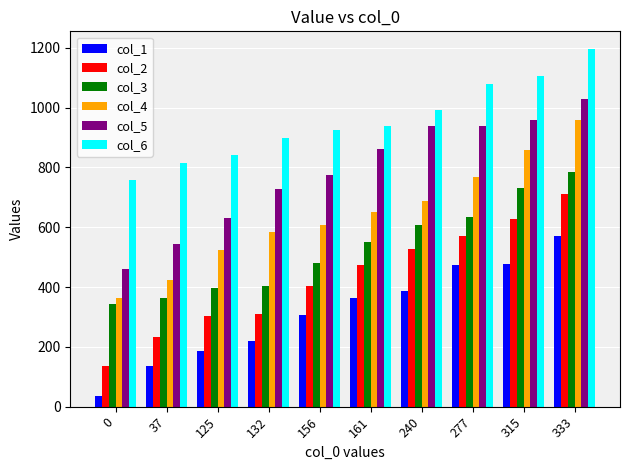

What is the value of the col_3 bar at the 9th from the left?

730